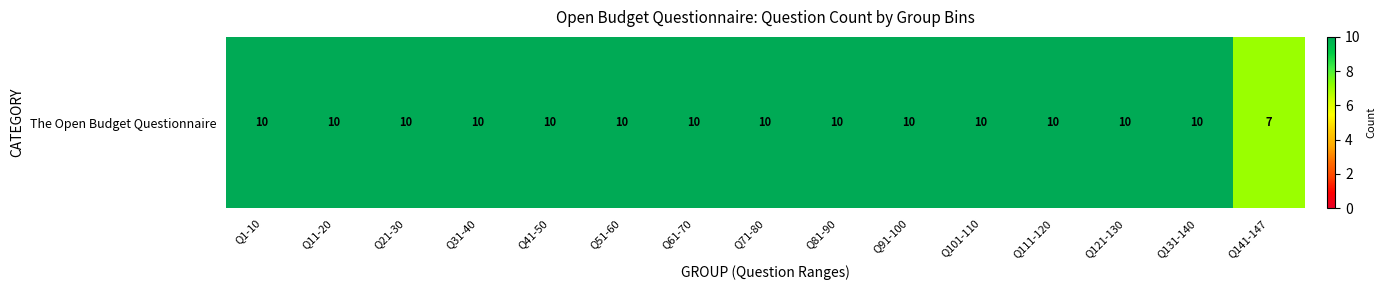

Reading left to right, extract all data points from this chart.

Q1-10=10	Q11-20=10	Q21-30=10	Q31-40=10	Q41-50=10	Q51-60=10	Q61-70=10	Q71-80=10	Q81-90=10	Q91-100=10	Q101-110=10	Q111-120=10	Q121-130=10	Q131-140=10	Q141-147=7